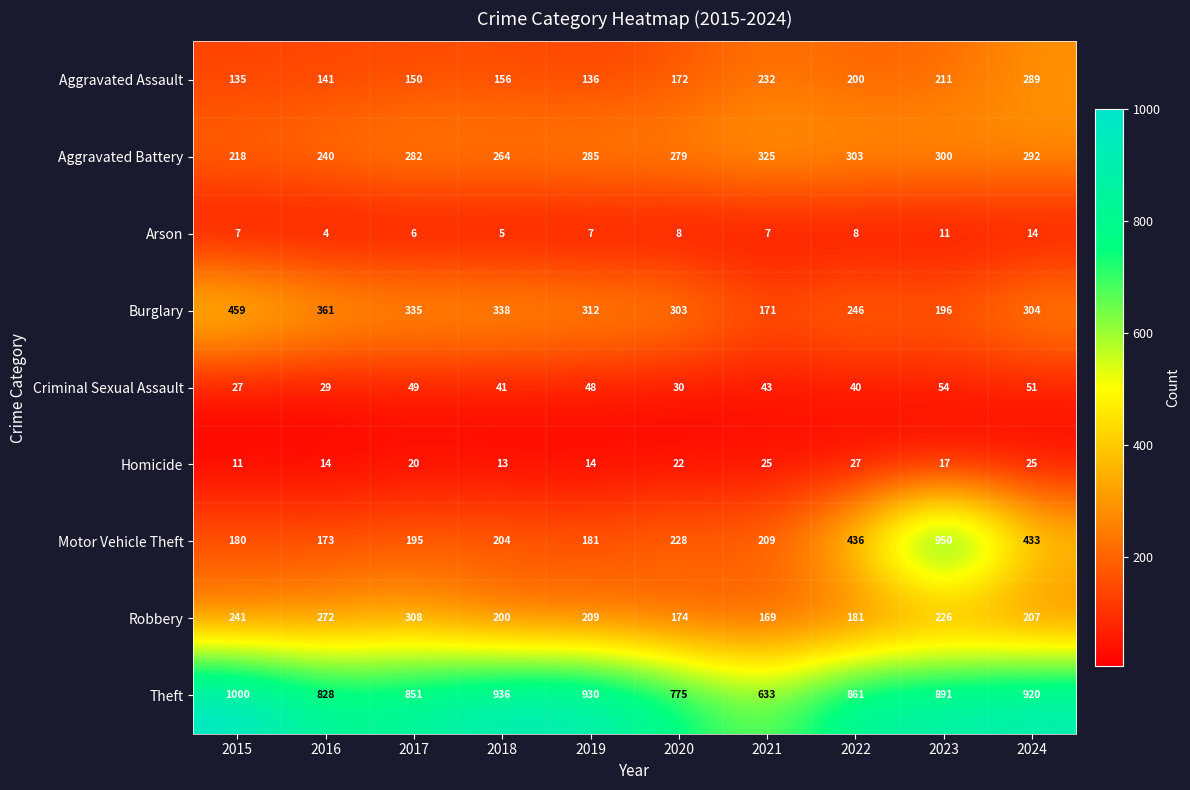

Is it true that Burglary equals 246 at 2022?

True